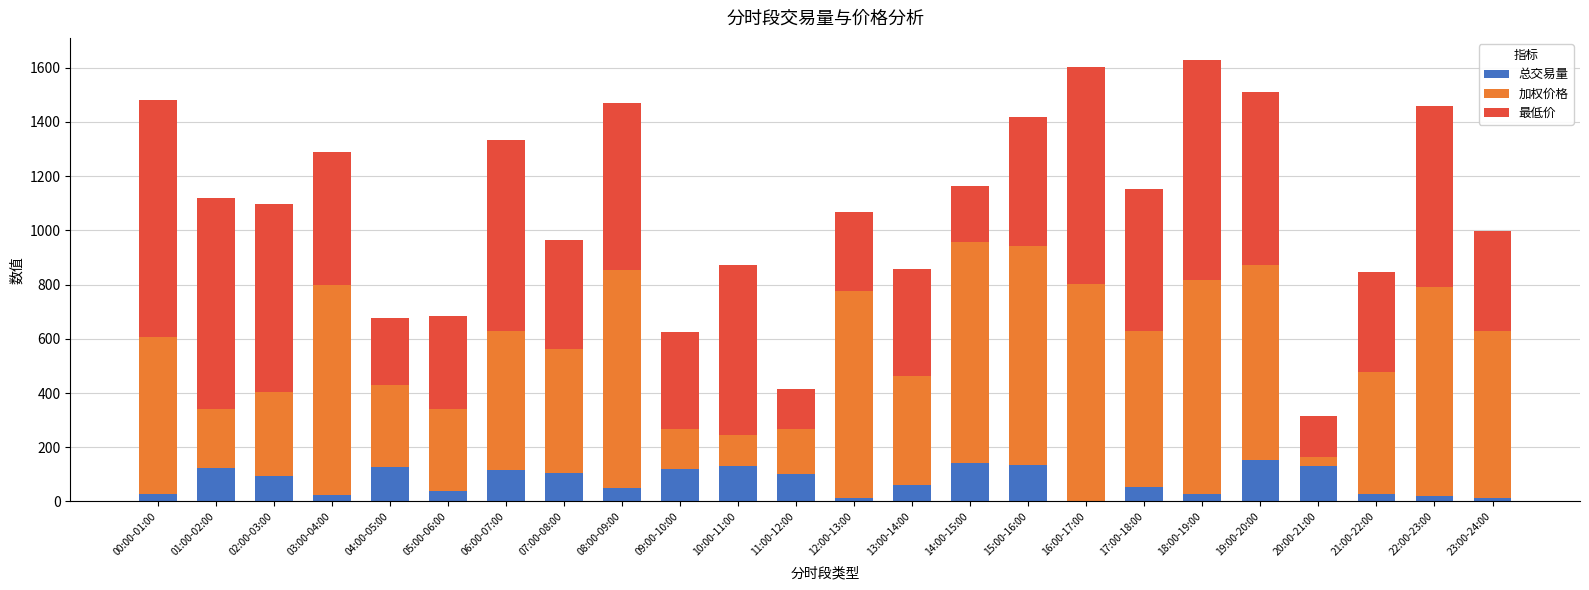

What are all the series names shown in the legend?

总交易量, 加权价格, 最低价